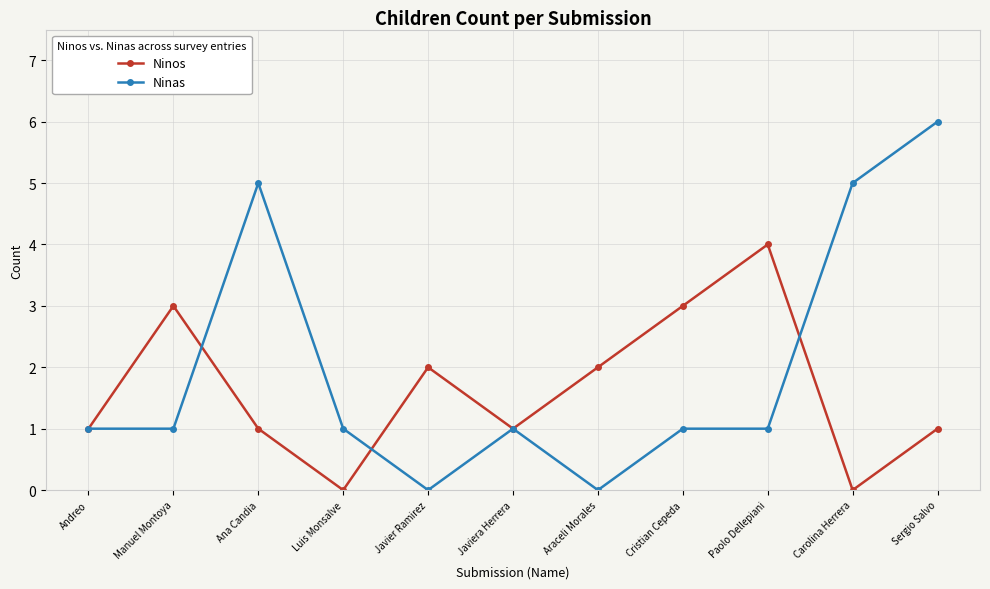

At which category is the sum across all series the highest?

Sergio Salvo